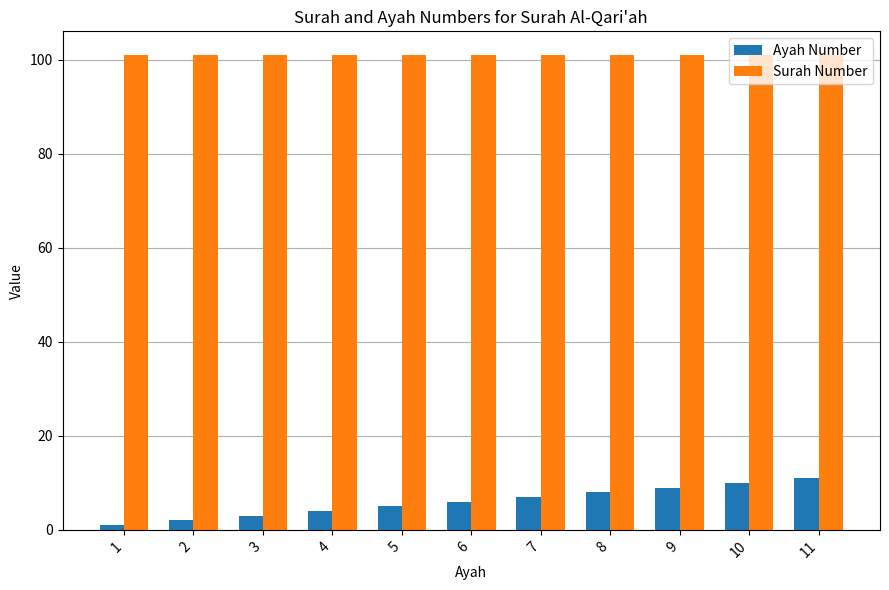

Rank the series by their maximum value, from lowest to highest.

Ayah Number, Surah Number